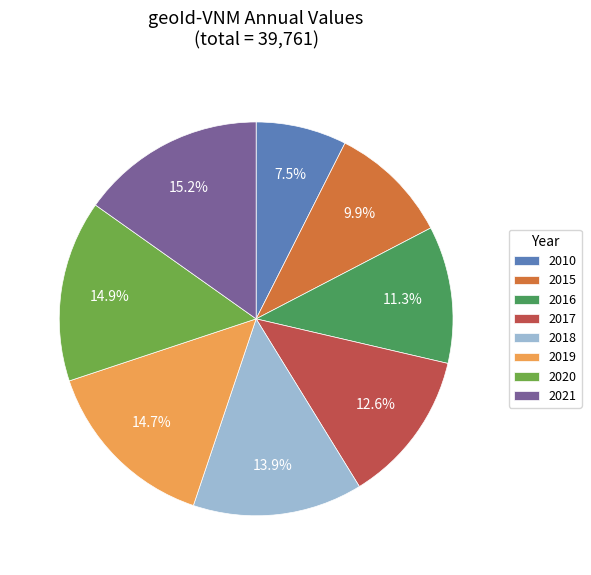

Is 2019 the majority of the pie?

No